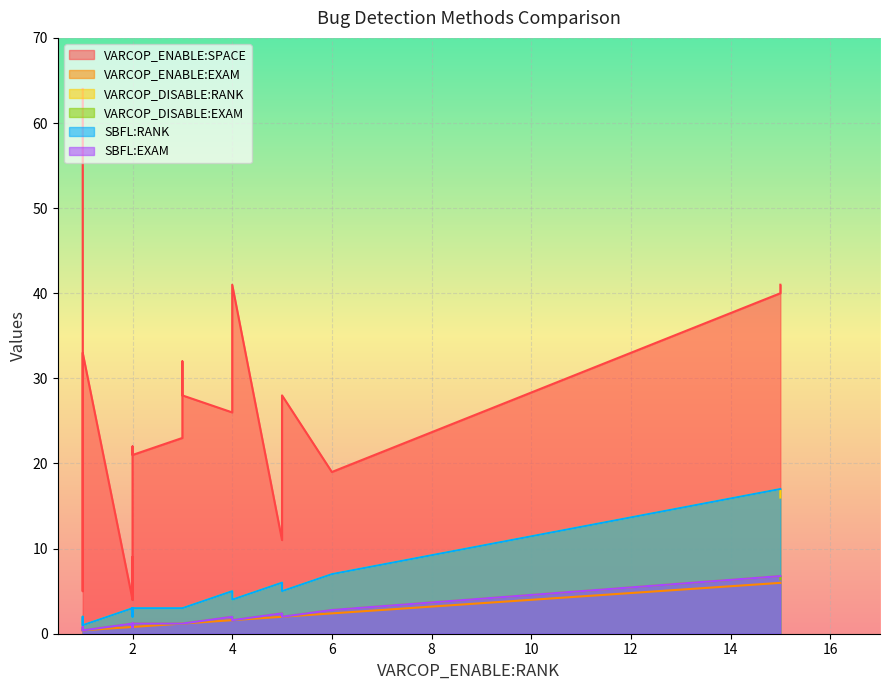

Rank the series at 9 from highest to lowest value.

VARCOP_ENABLE:SPACE, VARCOP_DISABLE:RANK, SBFL:RANK, VARCOP_DISABLE:EXAM, SBFL:EXAM, VARCOP_ENABLE:EXAM